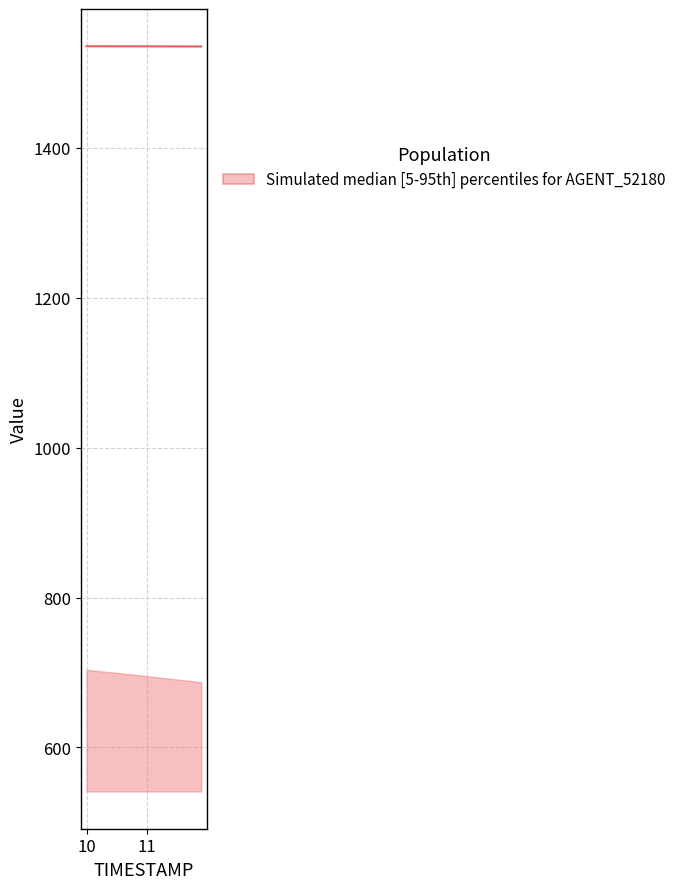

True or false: the data has more than 0 interior local peaks.

False